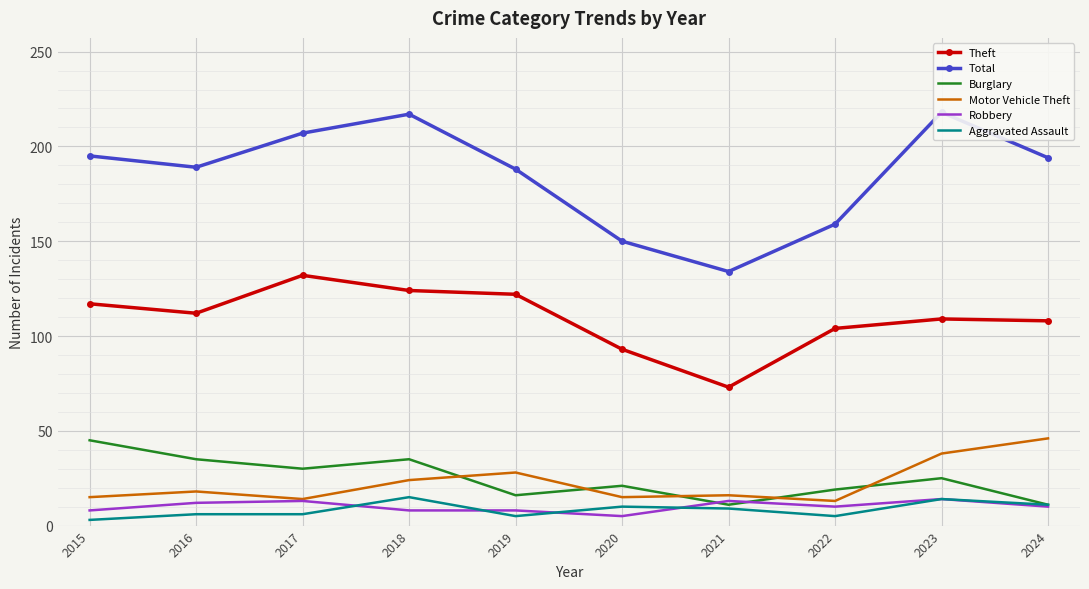

Is it true that Total equals 32 at 2020?

False